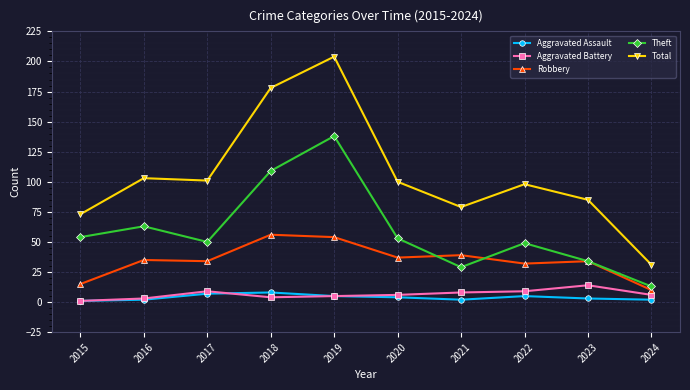

Is it true that Robbery equals 48 at 2017?

False